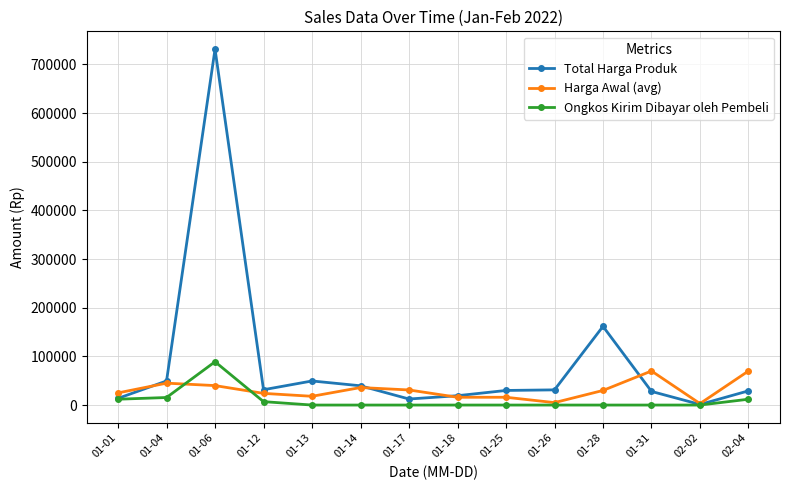

True or false: Total Harga Produk has more than 0 points higher than both neighbors.

True